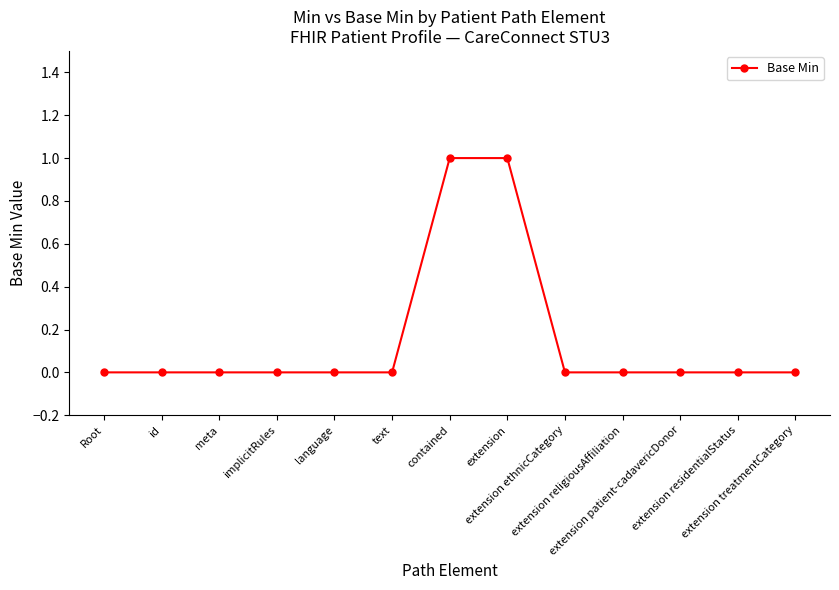

Which has a higher value, extension or Root?

extension